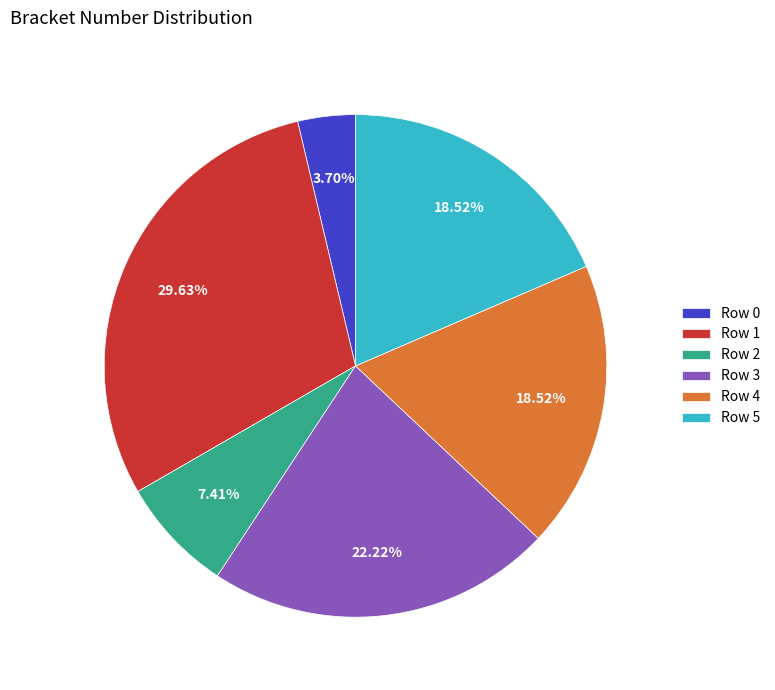

Between Row 3 and Row 0, which is larger?

Row 3